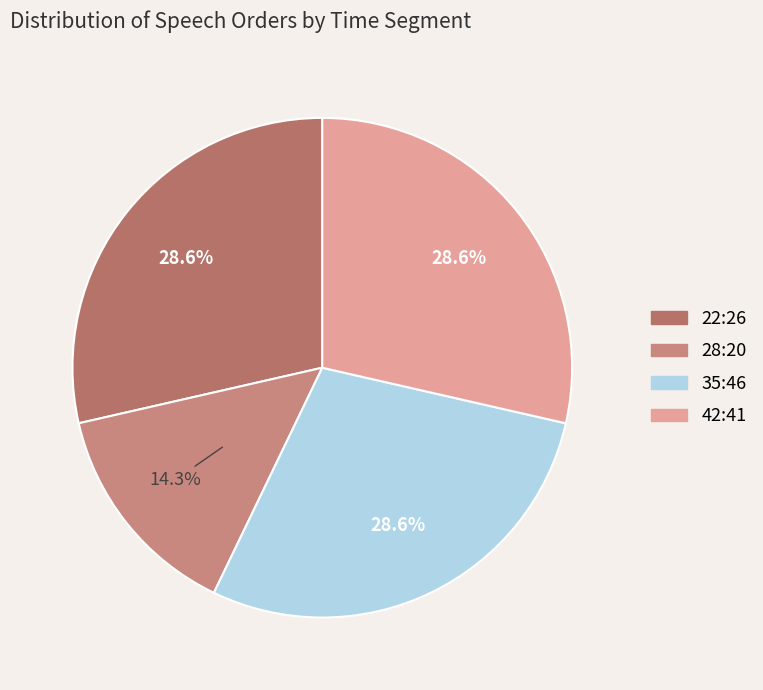

What is the largest slice in the pie chart?

42:41